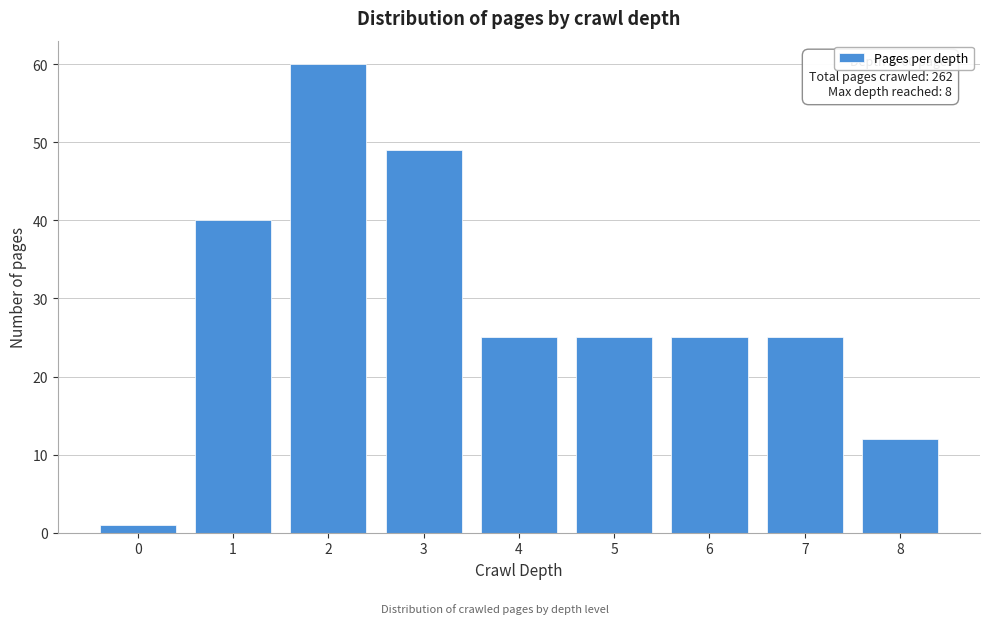

Reading left to right, what are all the values shown in this chart?

1	40	60	49	25	25	25	25	12